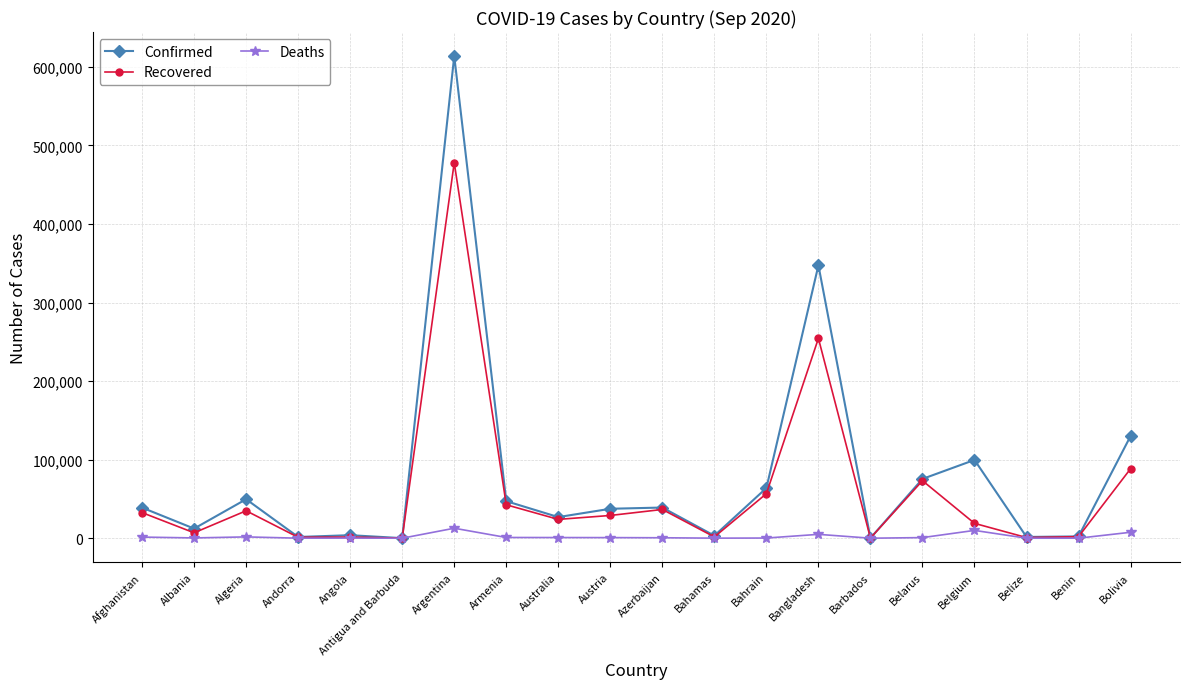

At which category is the sum across all series the highest?

Argentina